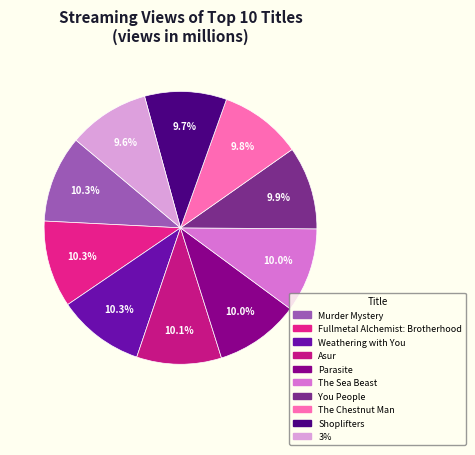

How many segments does this pie chart have?

10